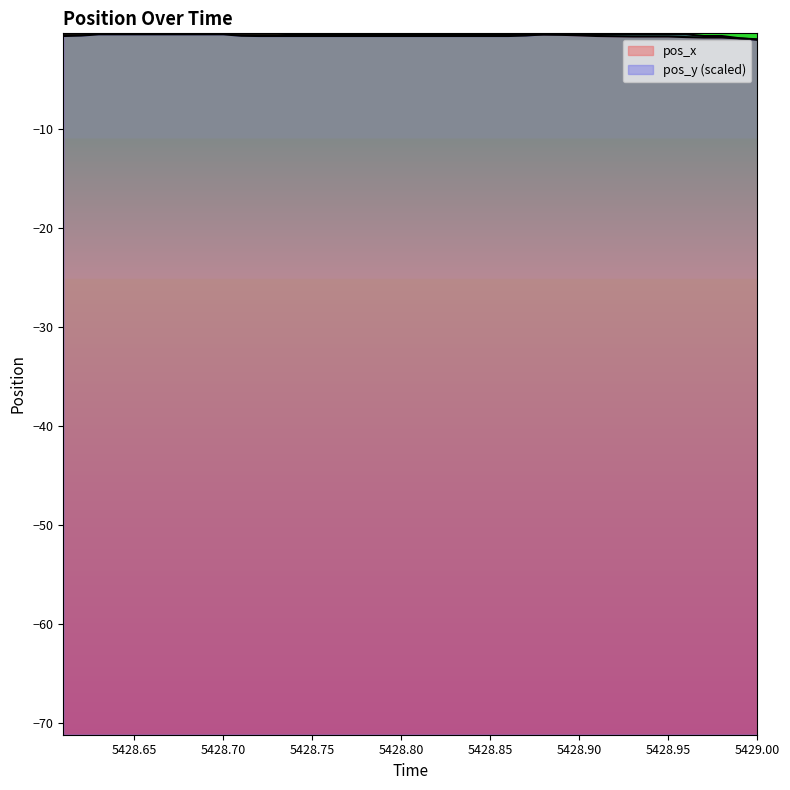

How many intersections are there between pos_x and pos_y?

2